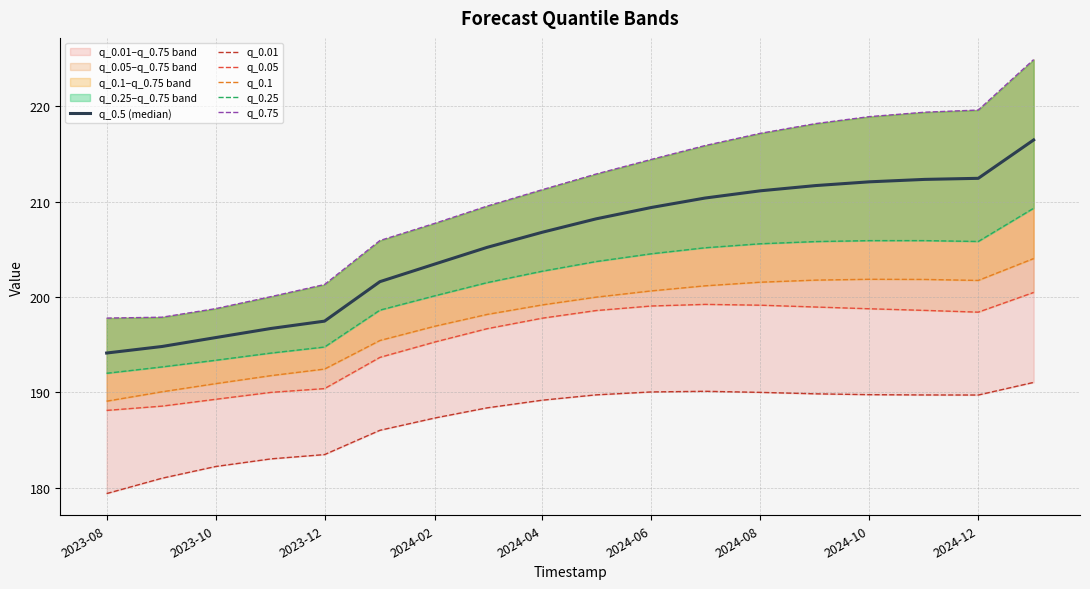

What is the difference between the maximum and second lowest values in the q_0.75 series?

27.0